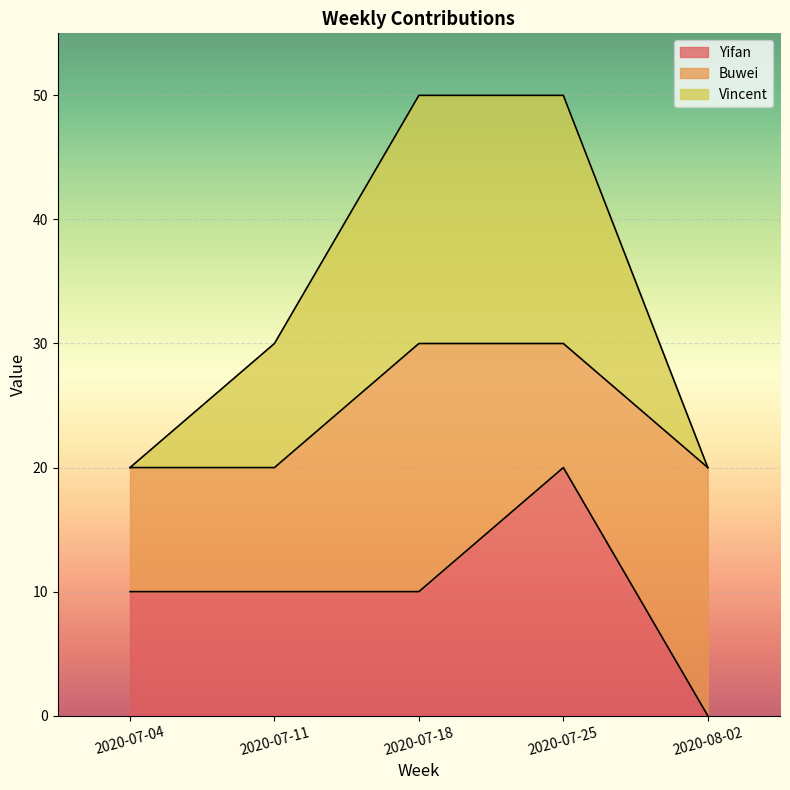

The Yifan series shows 10 at 2020-07-18. True or false?

True